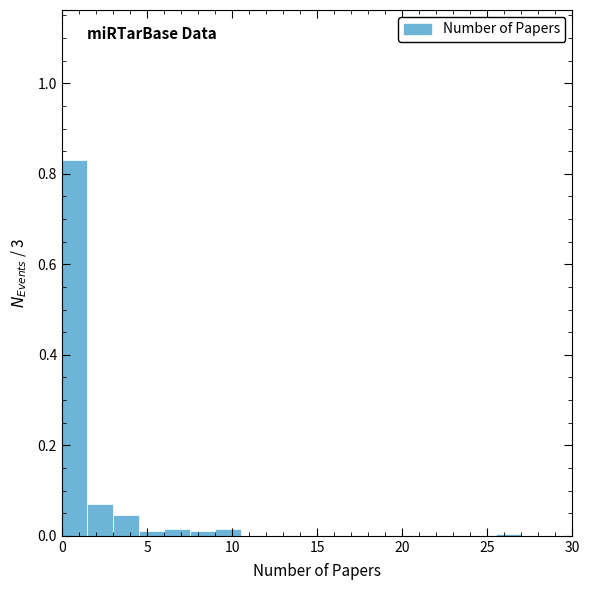

Around what value on the x-axis is the tallest bar? Give the approximate position of its centre, as read against the axis.

1.0